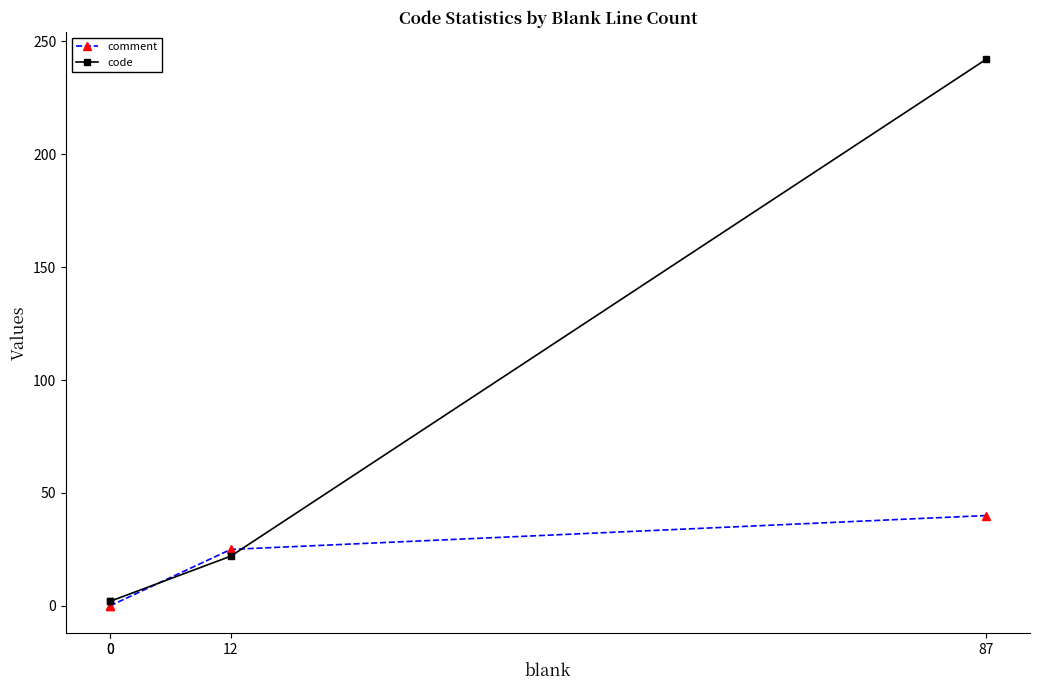

What are all the series names shown in the legend?

comment, code